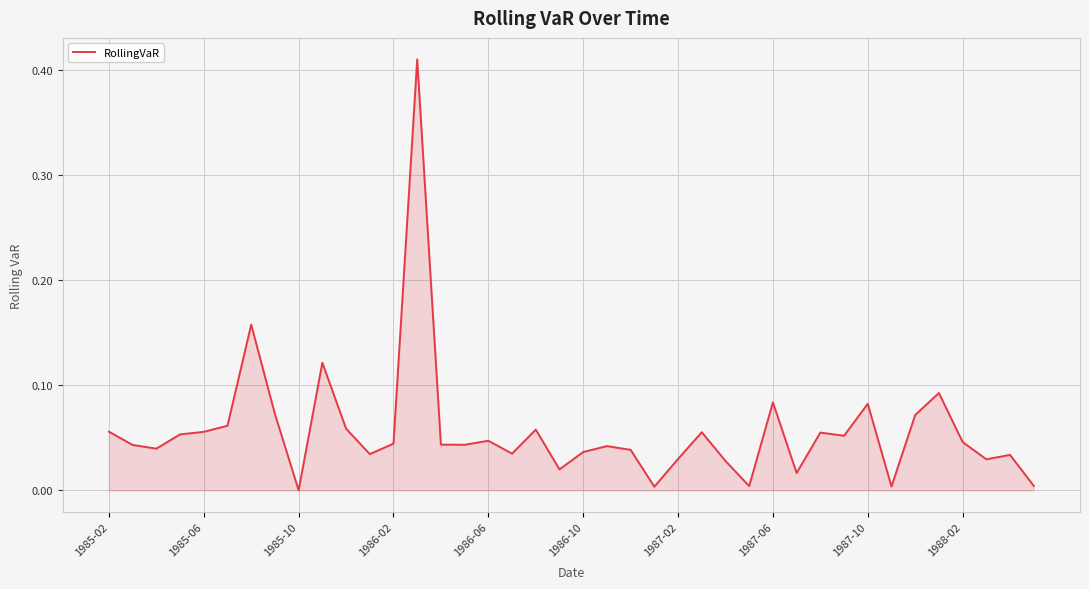

Which category has the highest value across all series?

13